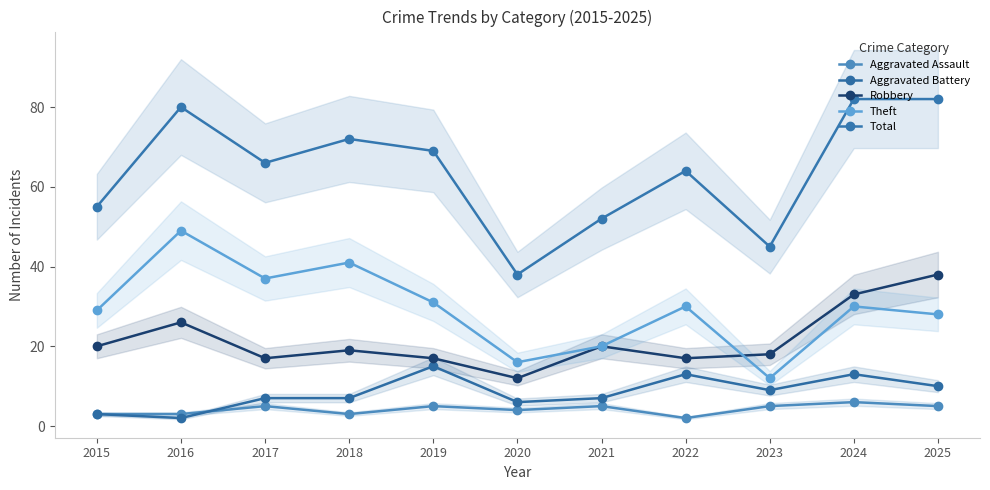

Reading right to left, what are all the values shown in this chart?

Aggravated Assault: 2025=5	2024=6	2023=5	2022=2	2021=5	2020=4	2019=5	2018=3	2017=5	2016=3	2015=3
Aggravated Battery: 2025=10	2024=13	2023=9	2022=13	2021=7	2020=6	2019=15	2018=7	2017=7	2016=2	2015=3
Robbery: 2025=38	2024=33	2023=18	2022=17	2021=20	2020=12	2019=17	2018=19	2017=17	2016=26	2015=20
Theft: 2025=28	2024=30	2023=12	2022=30	2021=20	2020=16	2019=31	2018=41	2017=37	2016=49	2015=29
Total: 2025=82	2024=82	2023=45	2022=64	2021=52	2020=38	2019=69	2018=72	2017=66	2016=80	2015=55